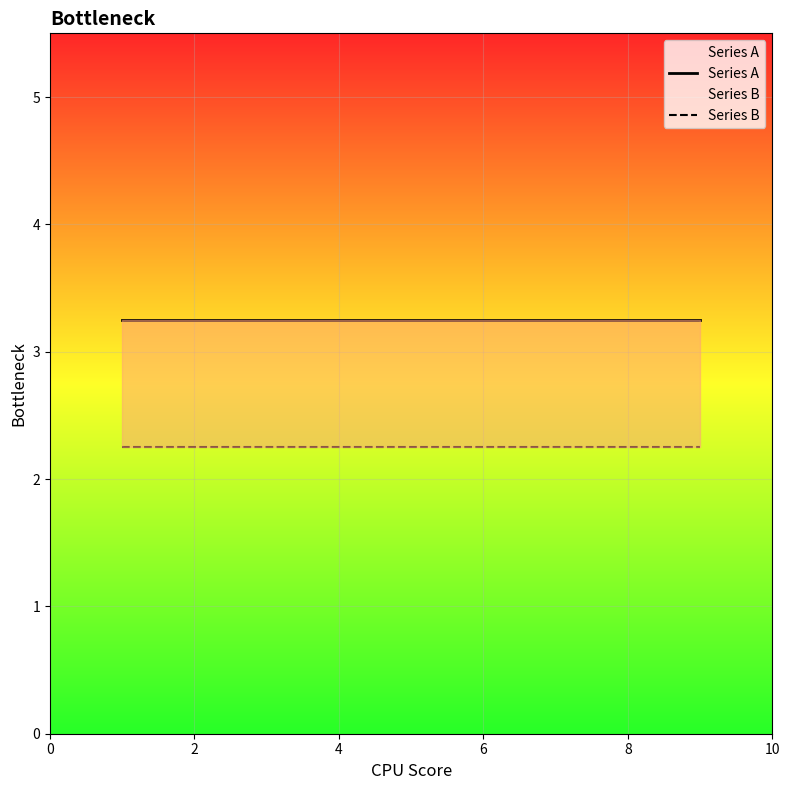

Which series has the widest spread of values?

Series A